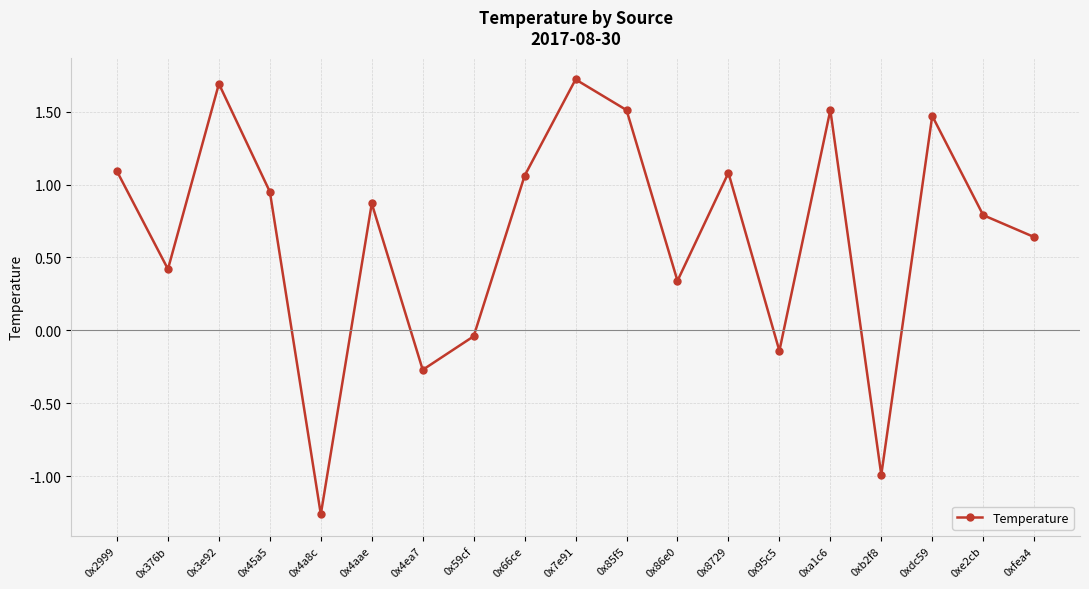

What is the maximum value shown in the chart?

1.7